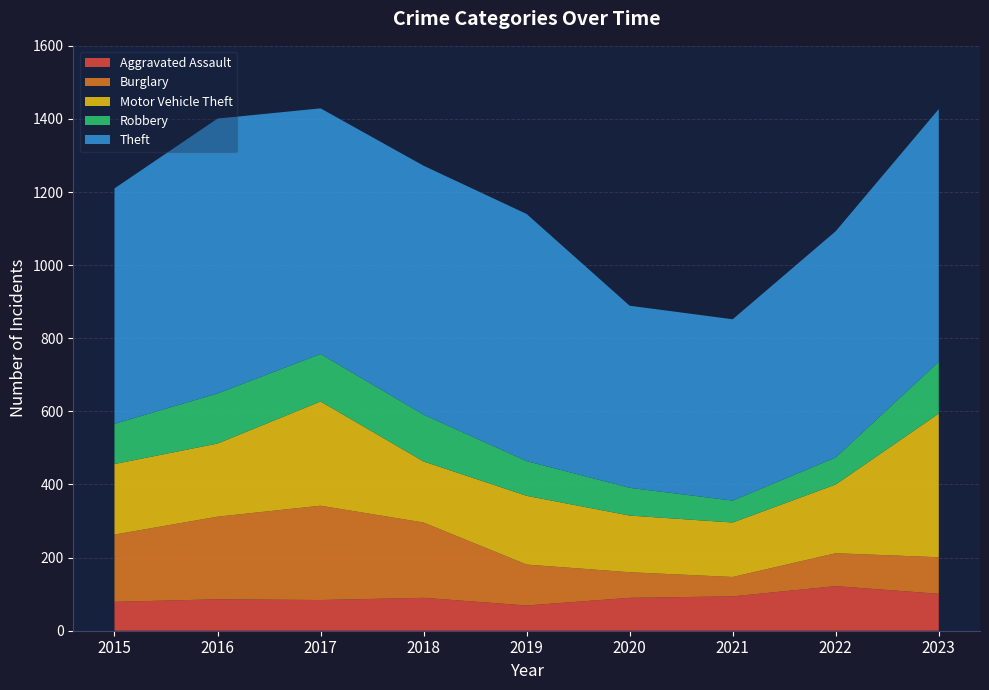

Reading left to right, transcribe all the data shown in this chart.

Aggravated Assault: 79	86	84	90	69	90	94	122	101
Burglary: 184	226	258	206	112	70	53	90	100
Motor Vehicle Theft: 193	200	285	167	188	155	149	188	393
Robbery: 110	137	130	128	95	76	60	74	142
Theft: 644	752	672	681	676	498	496	619	691